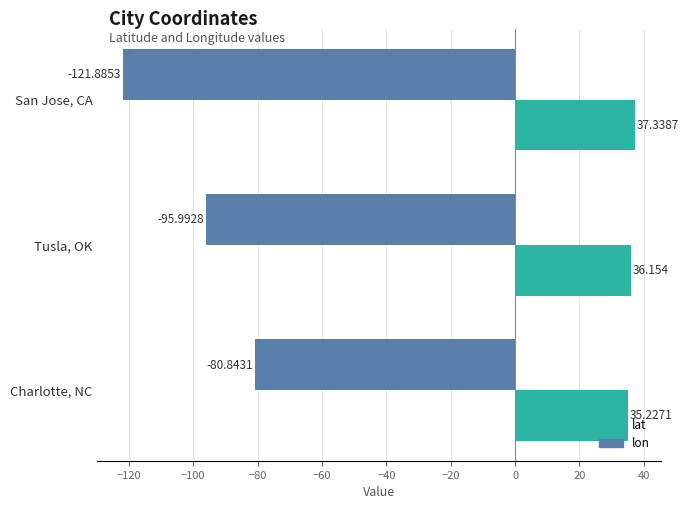

Which category has the lowest value in the lon series?

San Jose, CA